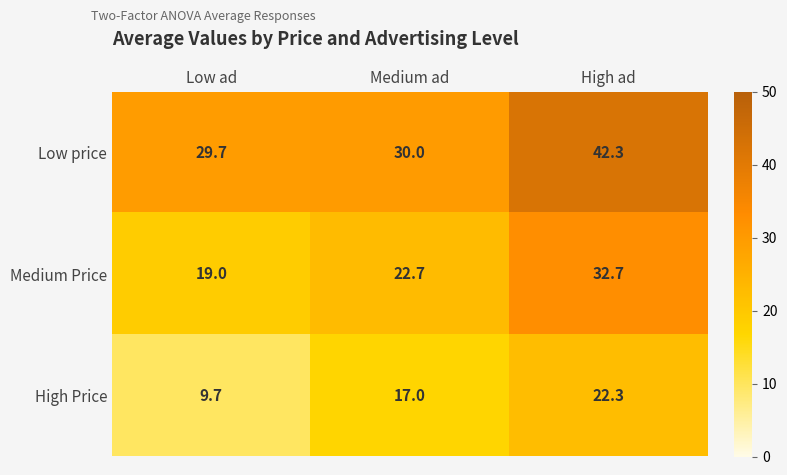

Reading left to right, transcribe all the data shown in this chart.

Low price: Low ad=29.7	Medium ad=30.0	High ad=42.3
Medium Price: Low ad=19.0	Medium ad=22.7	High ad=32.7
High Price: Low ad=9.7	Medium ad=17.0	High ad=22.3